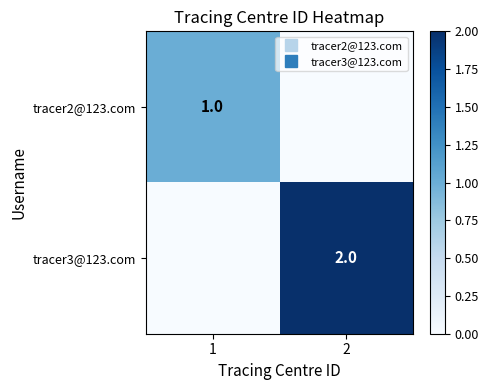

What is the difference between the tracer3@123.com values at 2 and 1?

2